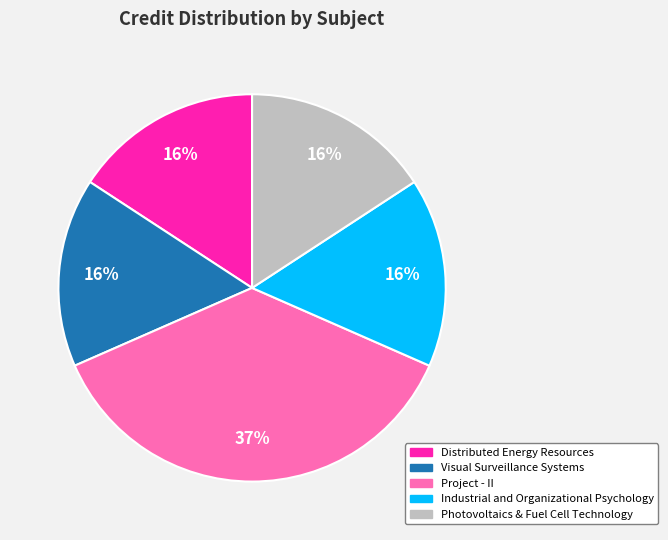

Approximately how many times larger is the value at Distributed Energy Resources compared to Photovoltaics & Fuel Cell Technology?

1.0